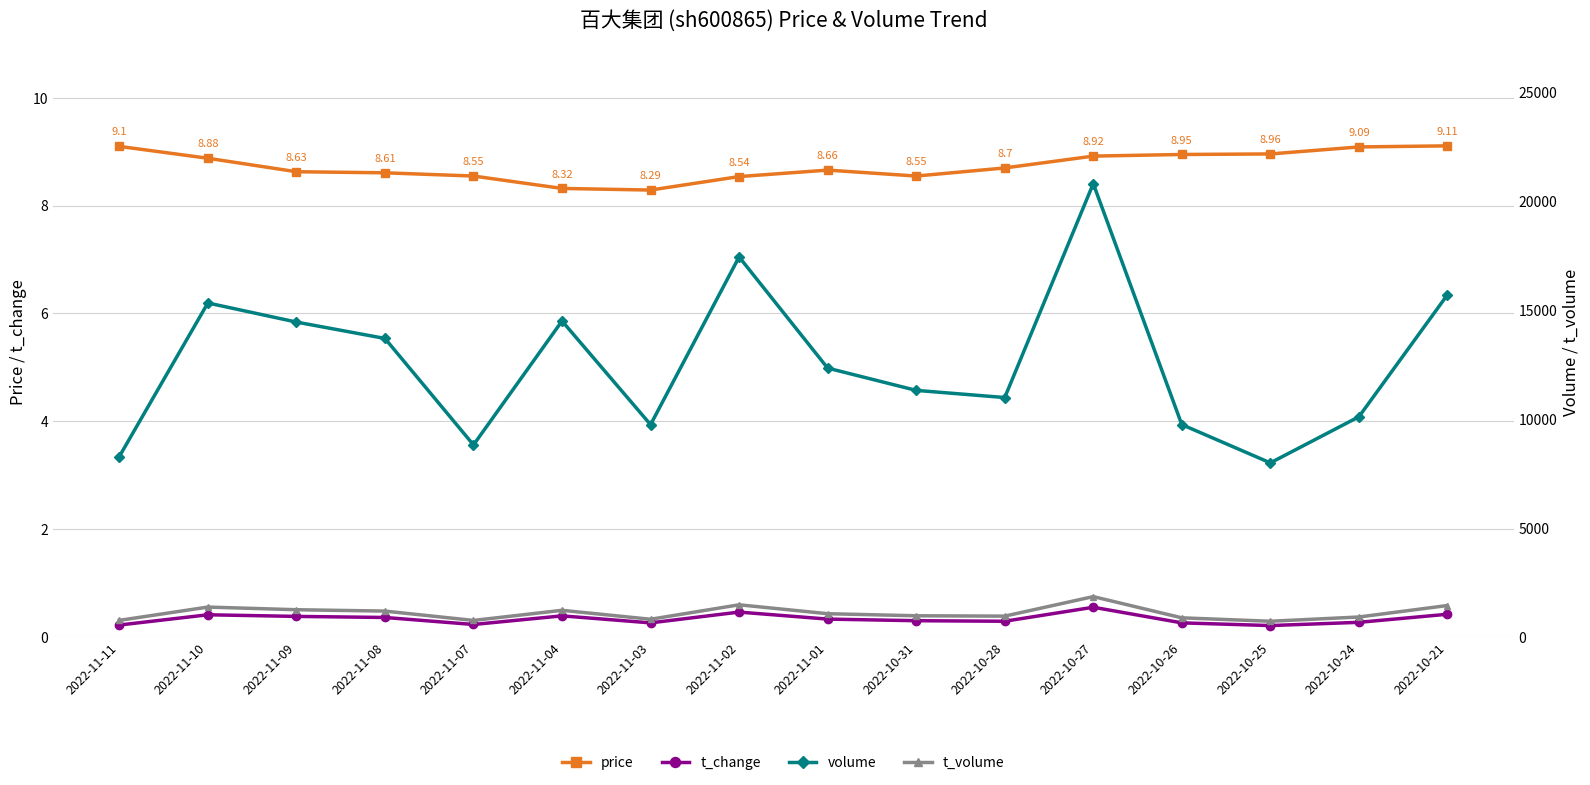

True or false: volume and t_volume cross at least once.

False